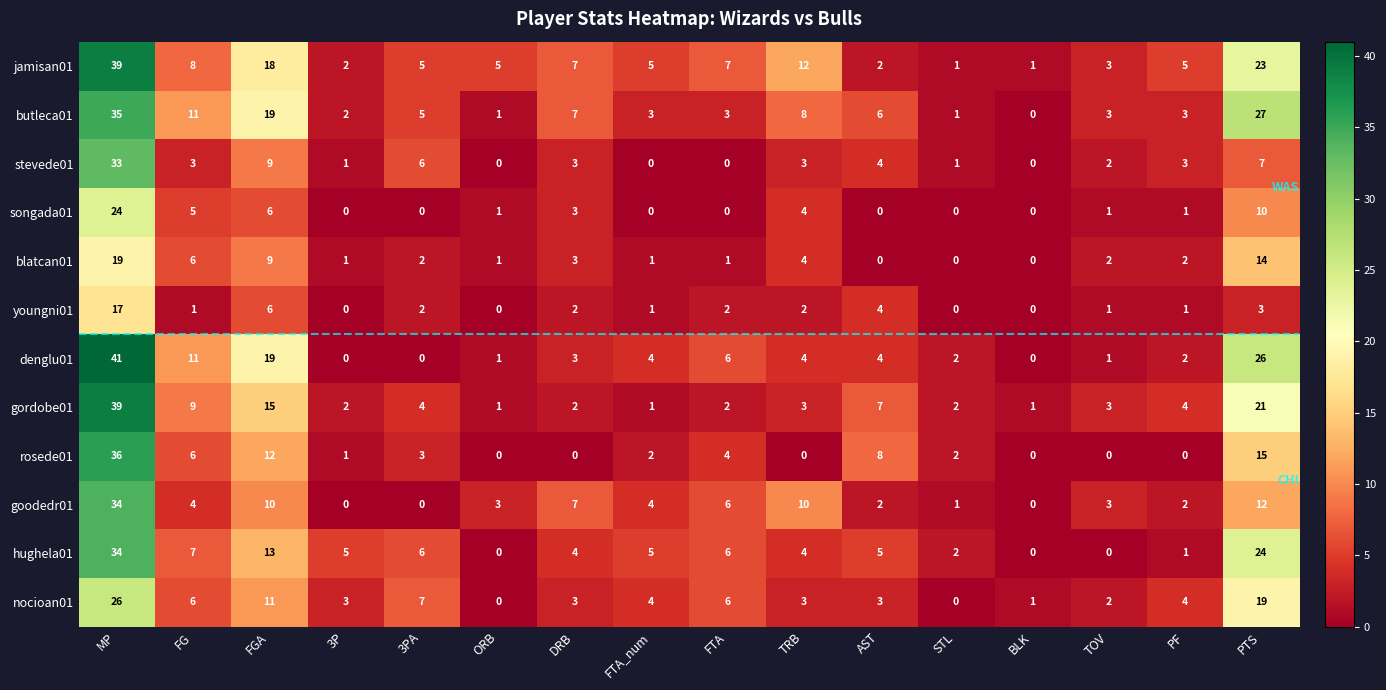

What is the total value across all series at BLK?

3